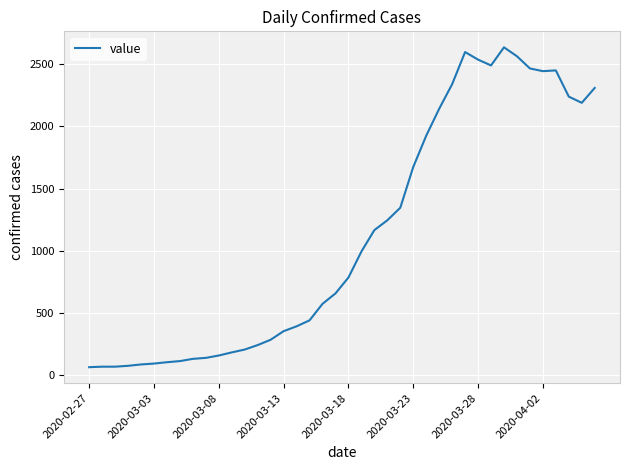

What is the maximum value shown in the chart?

2637